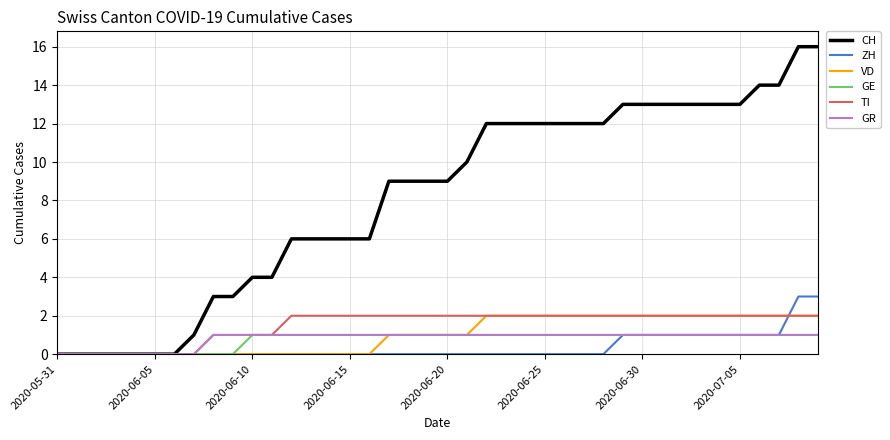

Reading left to right, list all the values displayed in this chart.

CH: 0	0	0	0	0	0	0	1	3	3	4	4	6	6	6	6	6	9	9	9	9	10	12	12	12	12	12	12	12	13	13	13	13	13	13	13	14	14	16	16
ZH: 0	0	0	0	0	0	0	0	0	0	0	0	0	0	0	0	0	0	0	0	0	0	0	0	0	0	0	0	0	1	1	1	1	1	1	1	1	1	3	3
VD: 0	0	0	0	0	0	0	0	0	0	0	0	0	0	0	0	0	1	1	1	1	1	2	2	2	2	2	2	2	2	2	2	2	2	2	2	2	2	2	2
GE: 0	0	0	0	0	0	0	0	0	0	1	1	1	1	1	1	1	1	1	1	1	1	1	1	1	1	1	1	1	1	1	1	1	1	1	1	1	1	1	1
TI: 0	0	0	0	0	0	0	0	1	1	1	1	2	2	2	2	2	2	2	2	2	2	2	2	2	2	2	2	2	2	2	2	2	2	2	2	2	2	2	2
GR: 0	0	0	0	0	0	0	0	1	1	1	1	1	1	1	1	1	1	1	1	1	1	1	1	1	1	1	1	1	1	1	1	1	1	1	1	1	1	1	1